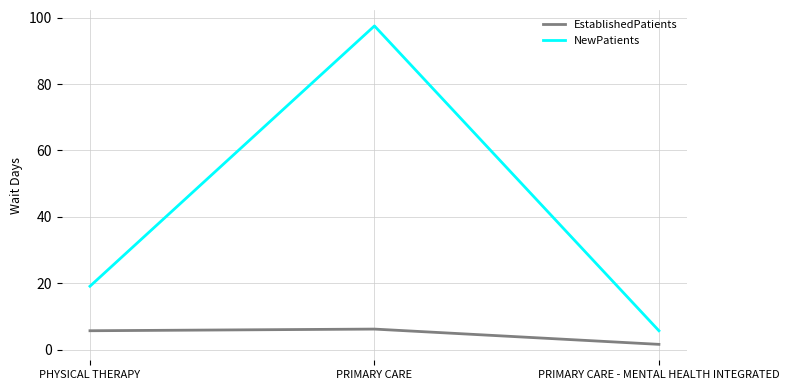

At which label does NewPatients first exceed 19?

PHYSICAL THERAPY